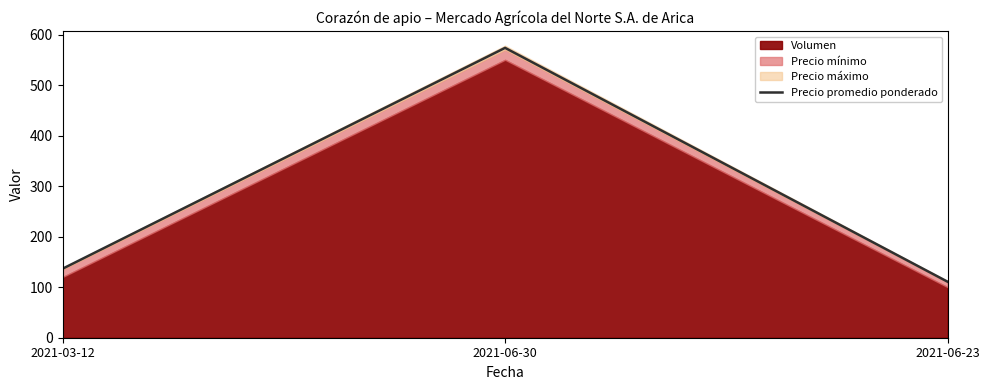

Rank the categories by value from lowest to highest.

2021-06-23, 2021-03-12, 2021-06-30